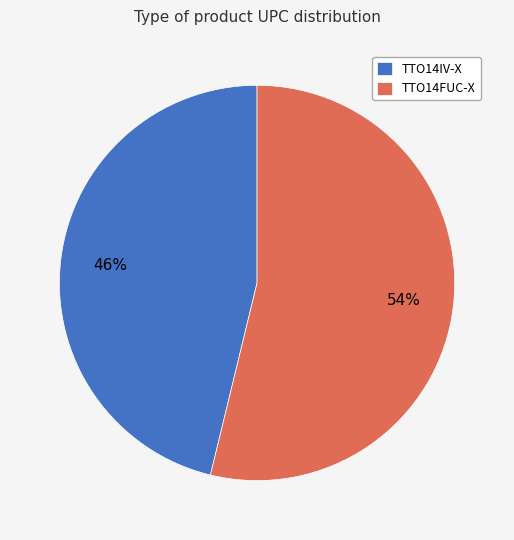

How many segments does this pie chart have?

2